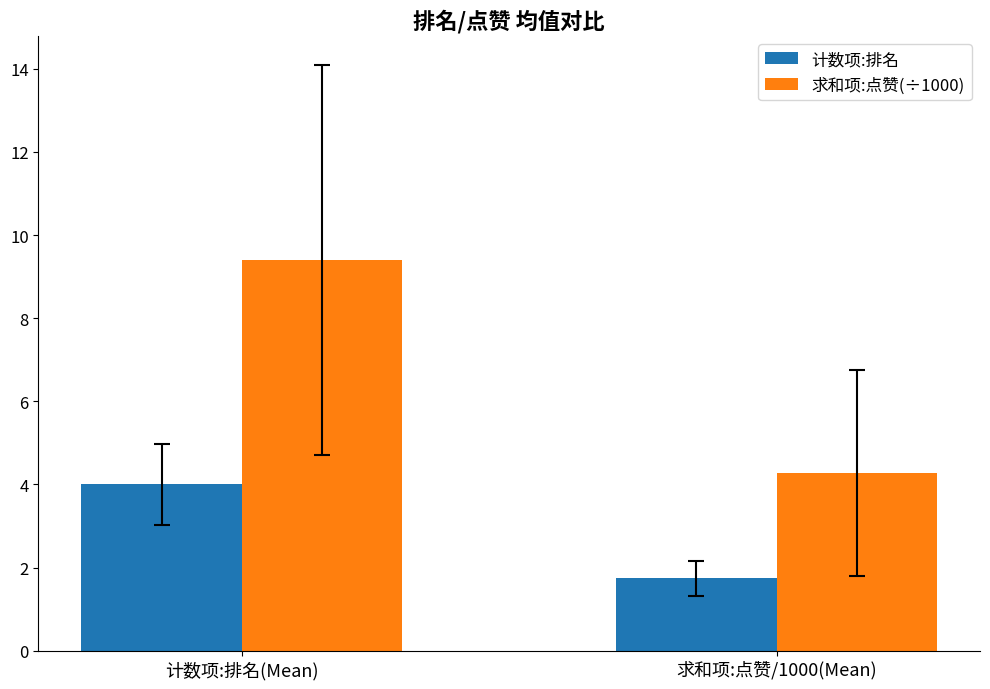

What is the total value across all series at 计数项:排名(Mean)?

13.4